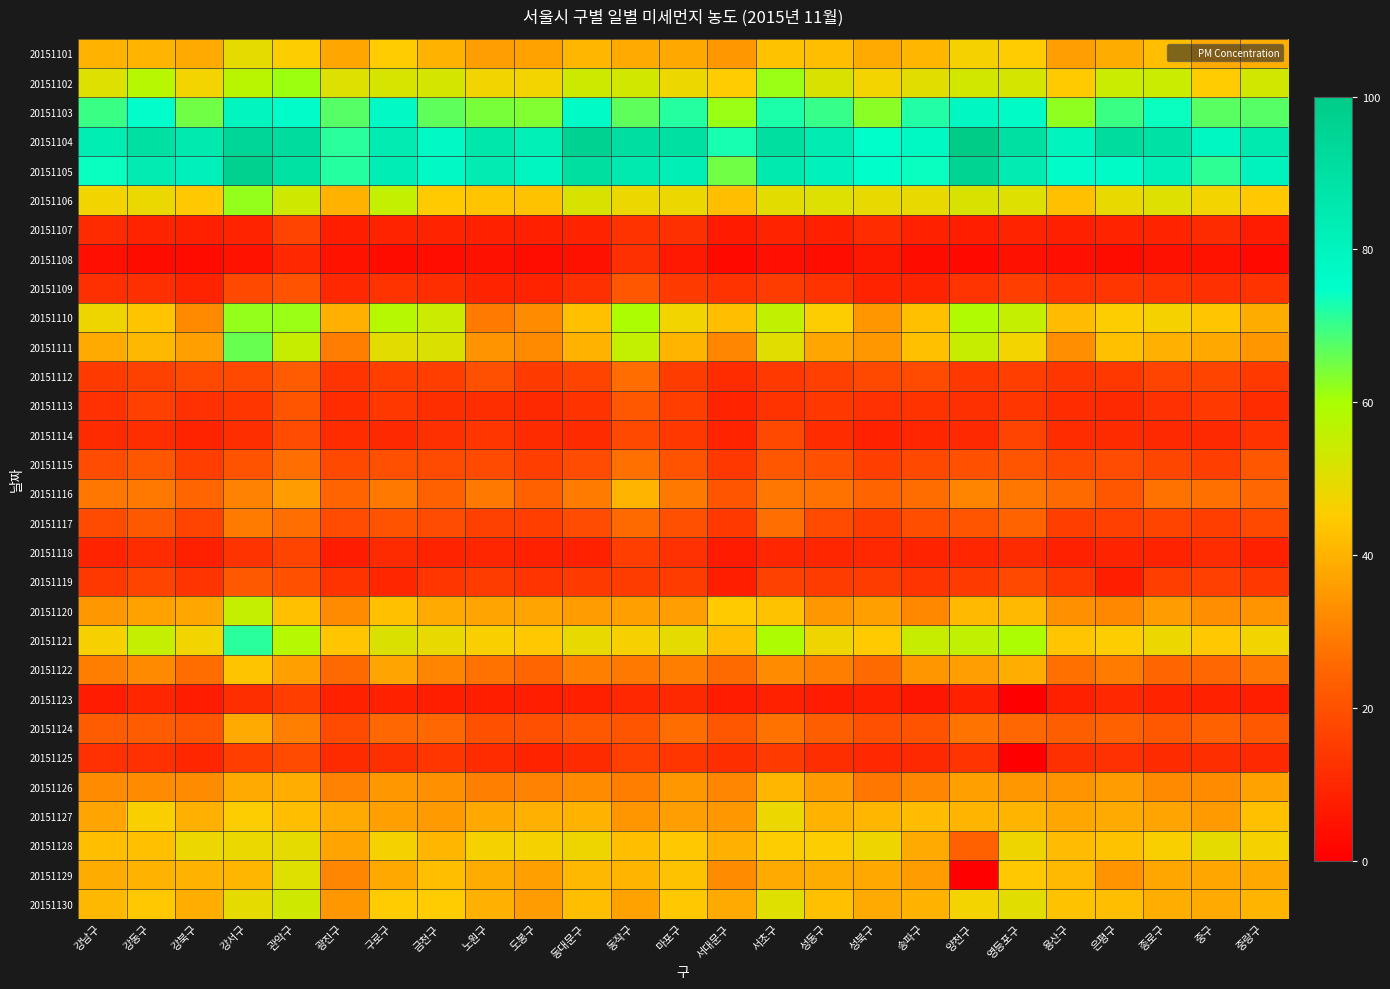

Between 강남구 and 강북구, which series saw the biggest shift?

20151110